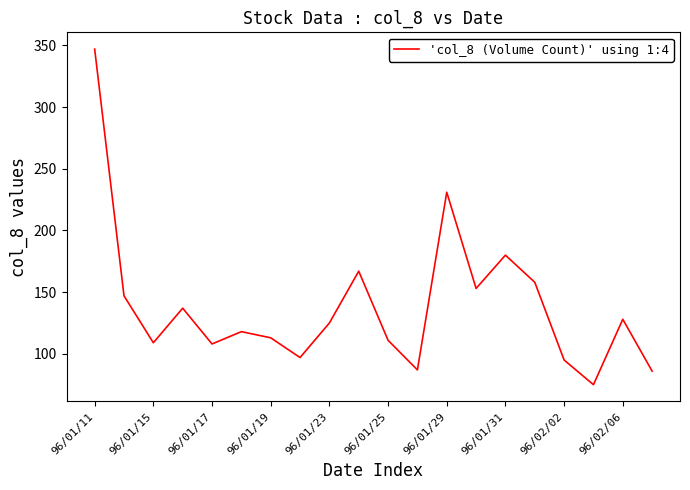

What is the difference between the maximum and minimum values?

272